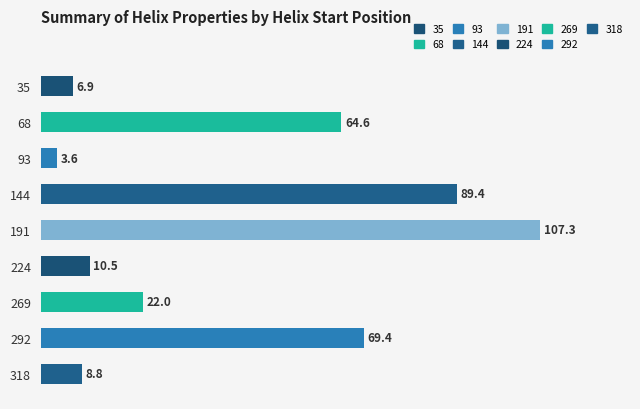

The chart shows a value of 3.6 at 93. True or false?

True